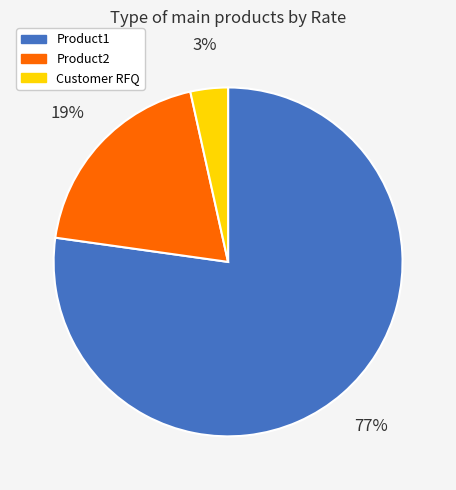

Is it true that Product1 is 71% of the pie?

False